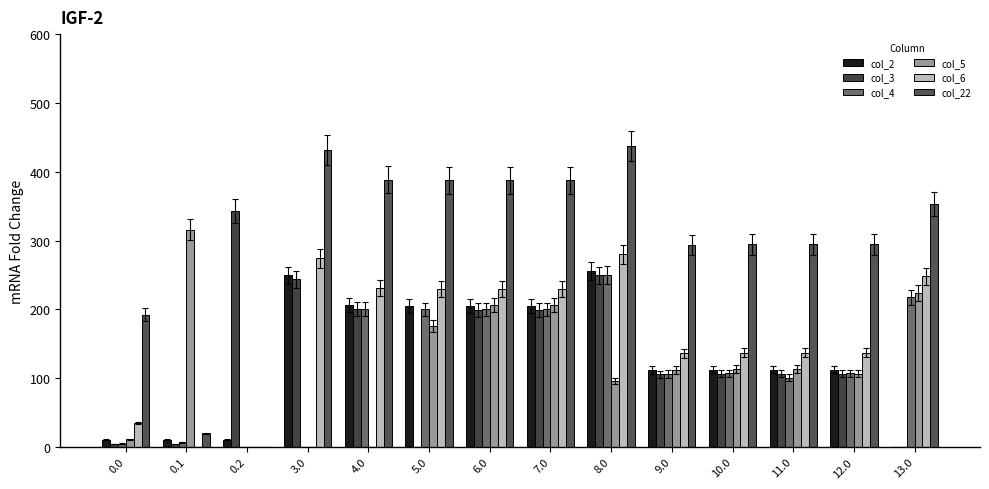

Reading left to right, list all the values displayed in this chart.

col_2: 0.0=10.3	0.1=10.3	0.2=10.3	3.0=249.3	4.0=206.3	5.0=205.3	6.0=205.3	7.0=205.3	8.0=255.3	9.0=111.3	10.0=112.3	11.0=112.3	12.0=112.3	13.0=0.0
col_3: 0.0=4.4	0.1=4.4	0.2=342.7	3.0=243.4	4.0=200.4	5.0=0.0	6.0=199.4	7.0=199.4	8.0=249.4	9.0=105.4	10.0=106.4	11.0=106.4	12.0=106.4	13.0=0.0
col_4: 0.0=4.9	0.1=6.7	0.2=0.0	3.0=0.0	4.0=200.9	5.0=199.9	6.0=199.9	7.0=199.9	8.0=249.9	9.0=105.9	10.0=106.9	11.0=100.3	12.0=106.9	13.0=217.9
col_5: 0.0=10.8	0.1=316.0	0.2=0.0	3.0=0.0	4.0=0.0	5.0=175.3	6.0=205.8	7.0=205.8	8.0=95.9	9.0=111.8	10.0=112.8	11.0=112.8	12.0=106.2	13.0=223.8
col_6: 0.0=35.0	0.1=0.0	0.2=0.0	3.0=274.0	4.0=231.0	5.0=230.0	6.0=230.0	7.0=230.0	8.0=280.0	9.0=136.0	10.0=137.0	11.0=137.0	12.0=137.0	13.0=248.0
col_22: 0.0=192.3	0.1=19.9	0.2=0.0	3.0=431.3	4.0=388.3	5.0=387.3	6.0=387.3	7.0=387.3	8.0=437.3	9.0=293.3	10.0=294.3	11.0=294.3	12.0=294.3	13.0=353.0